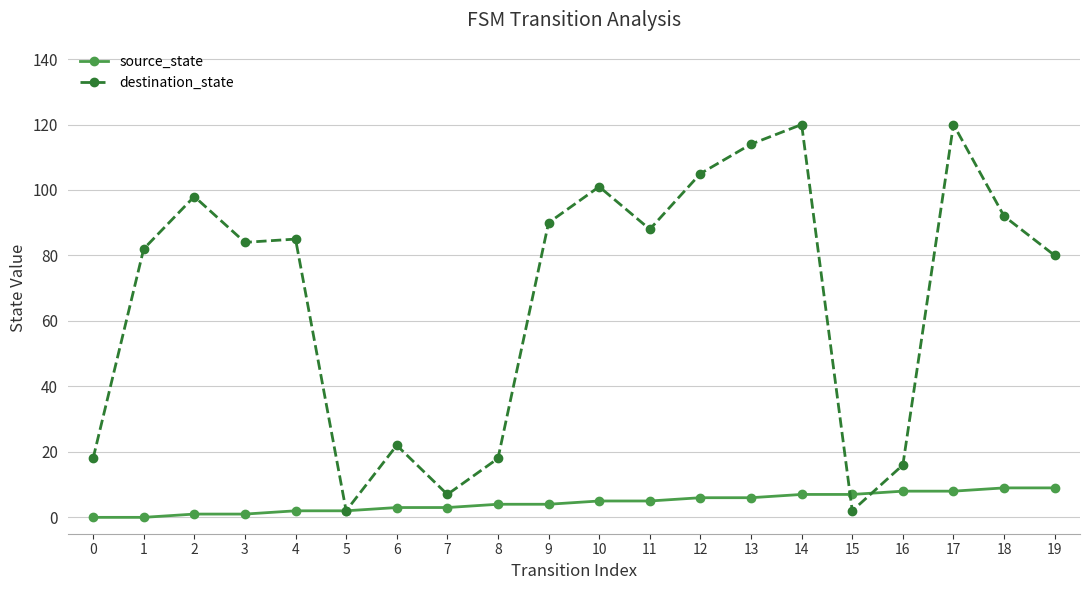

True or false: source_state has a value of 4 at 8.

True